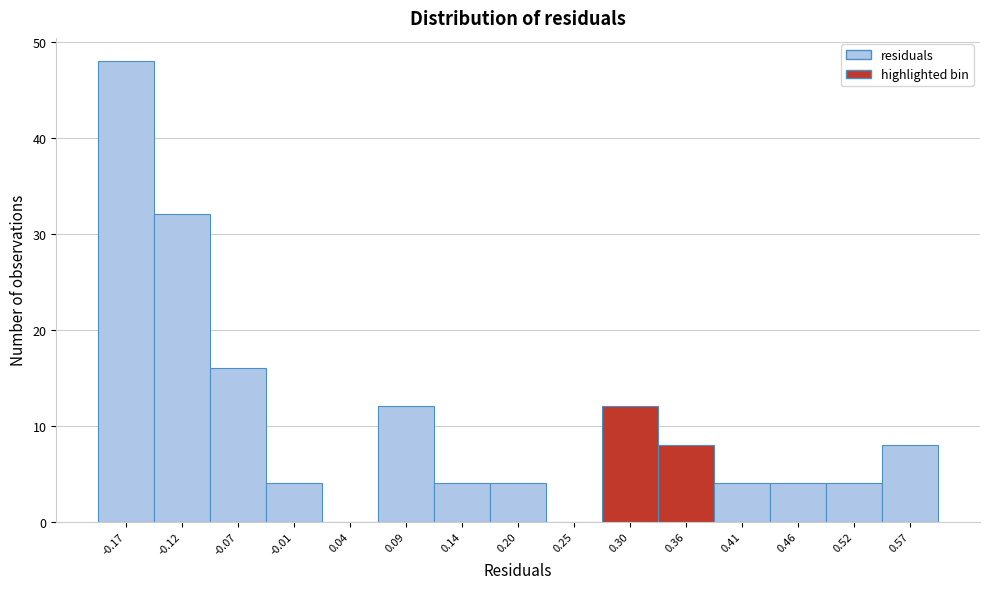

Reading left to right, extract all data points from this chart.

-0.17=48	-0.12=32	-0.07=16	-0.01=4	0.04=0	0.09=12	0.14=4	0.20=4	0.25=0	0.30=12	0.36=8	0.41=4	0.46=4	0.52=4	0.57=8